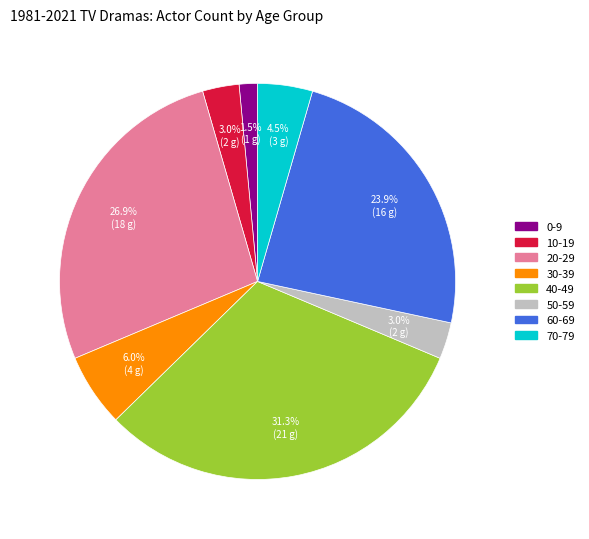

The 10-19 slice represents 11% of the pie. True or false?

False